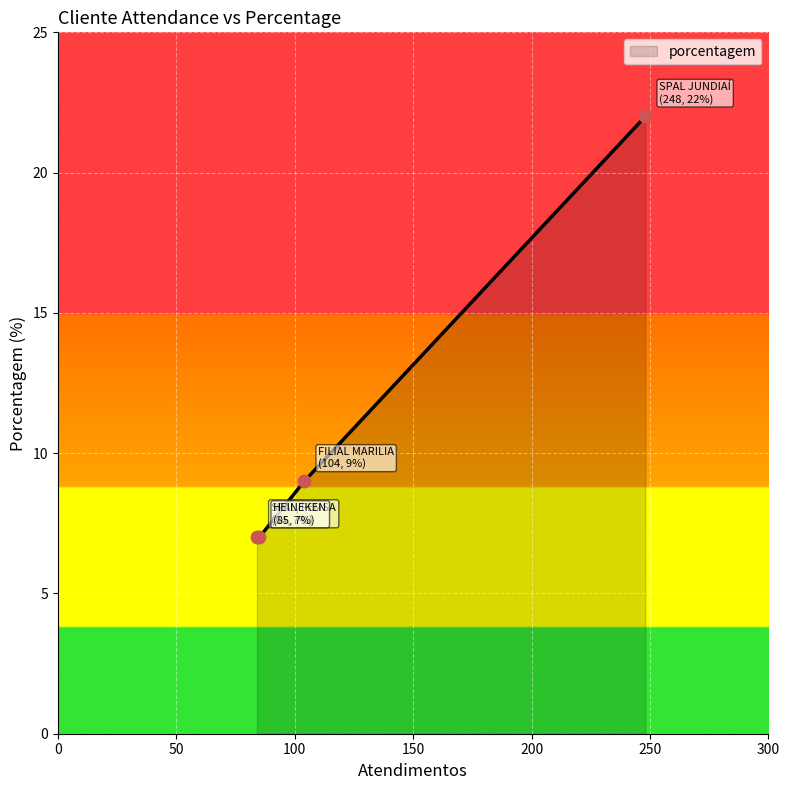

What is the maximum value shown in the chart?

22